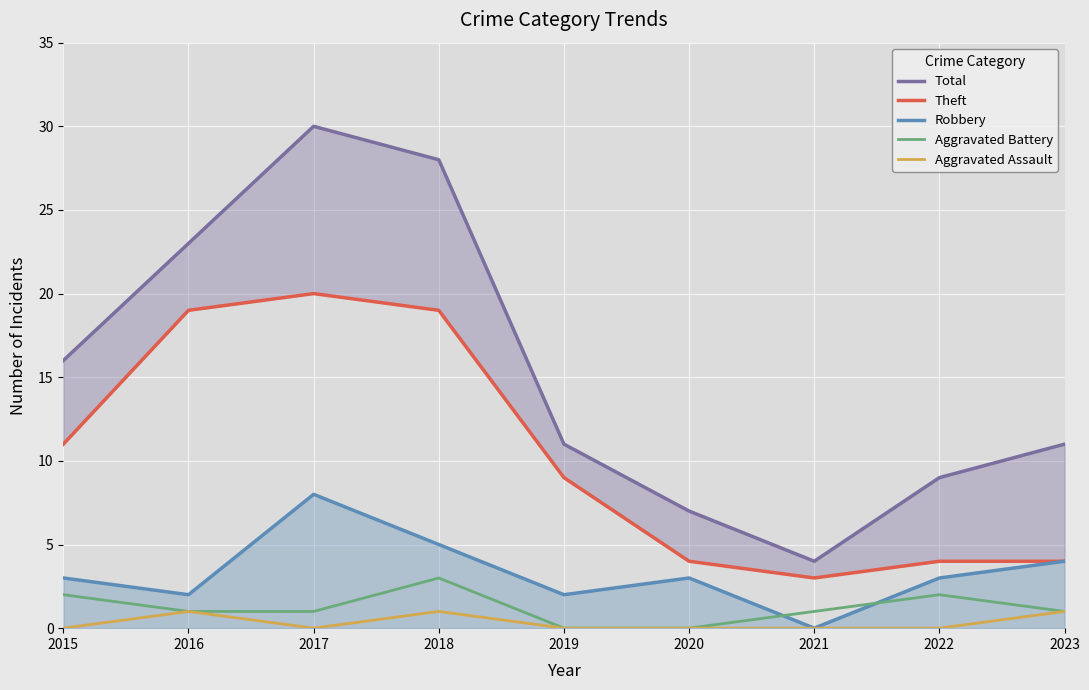

True or false: Total and Robbery intersect in this chart.

False